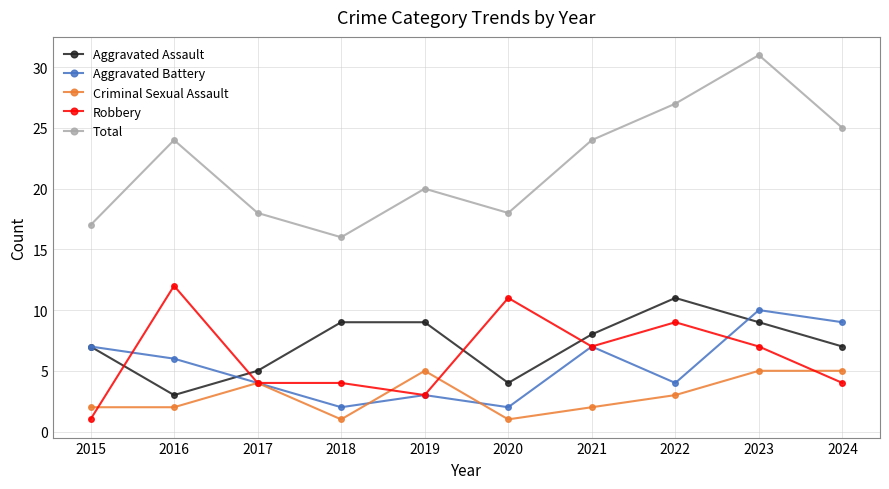

Where is the first local maximum for Total?

2016